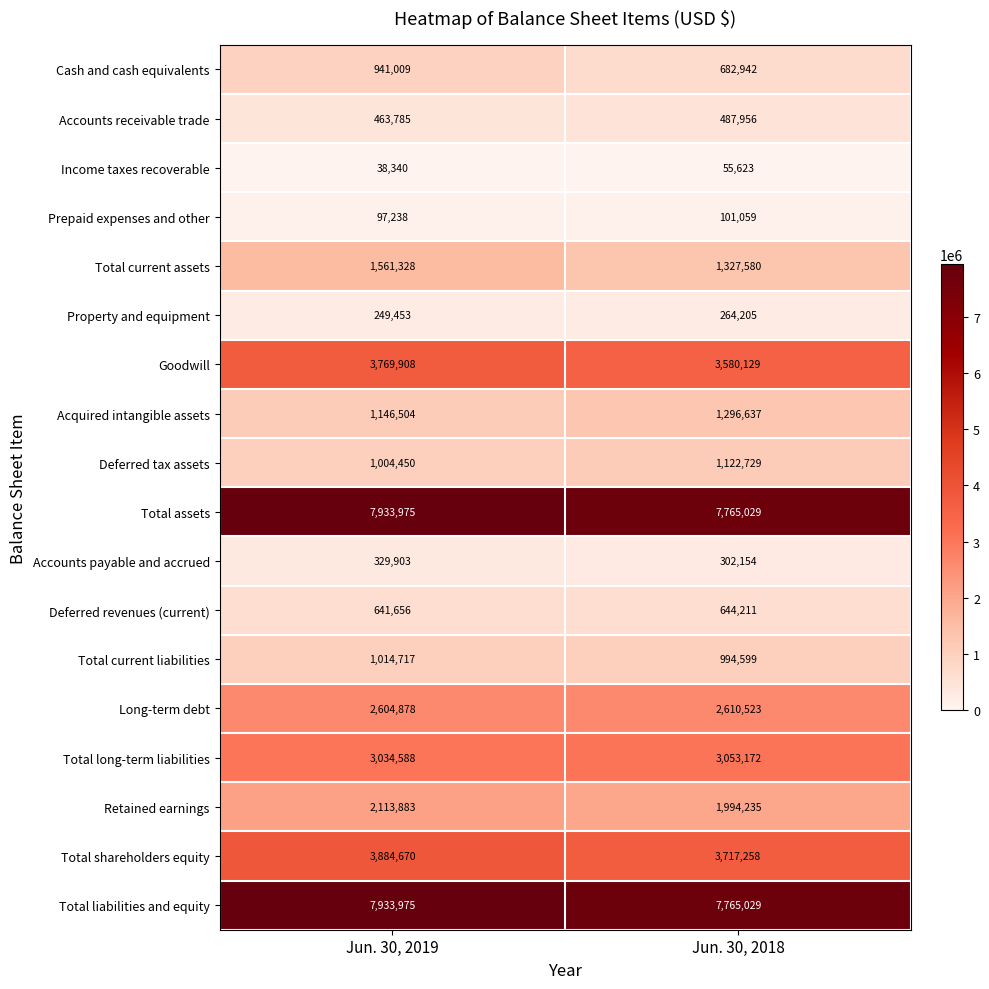

Rank the categories by Total long-term liabilities value from highest to lowest.

Jun. 30, 2018, Jun. 30, 2019